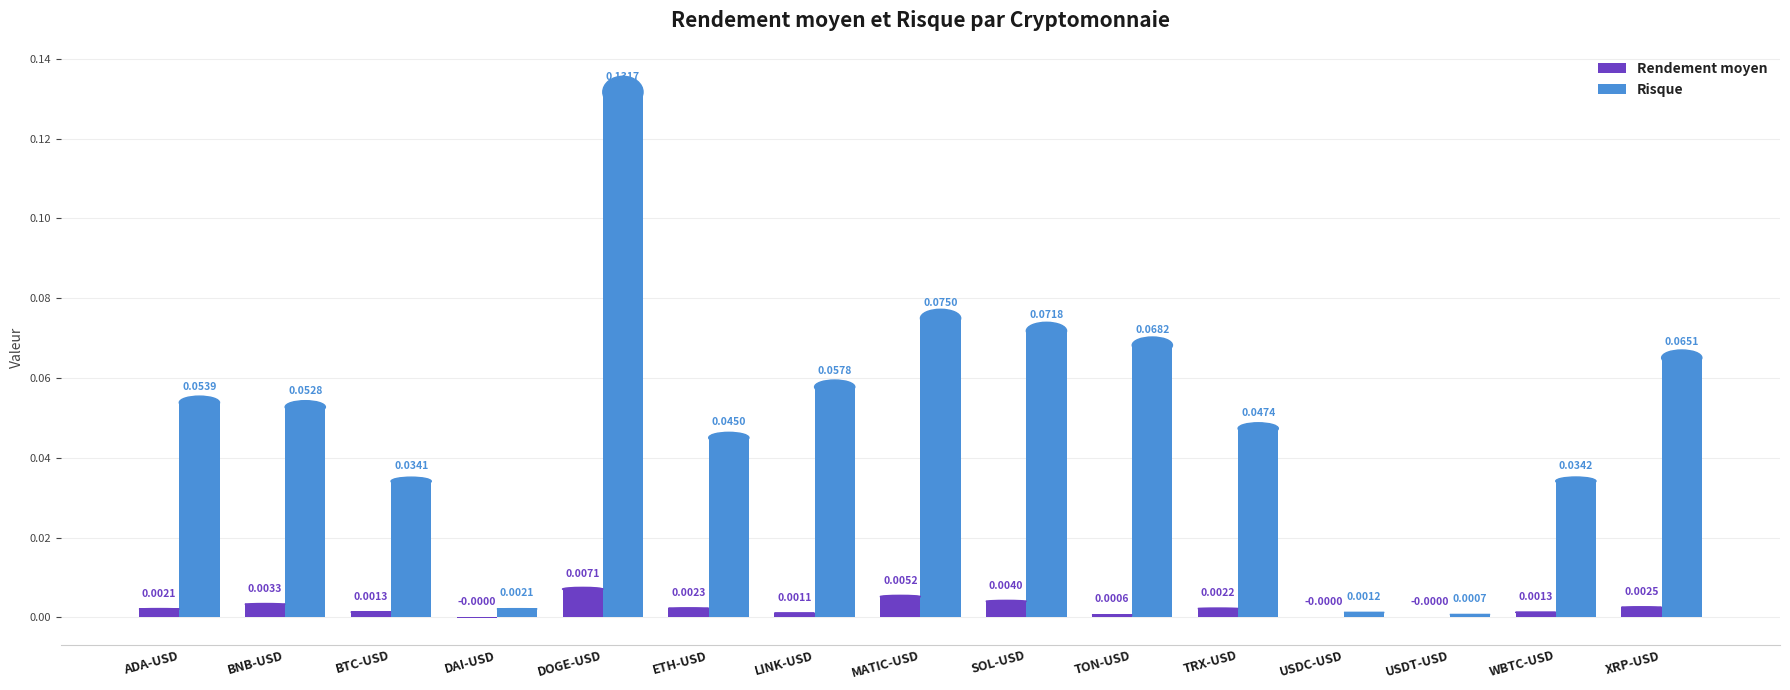

Count the number of data series in this chart.

2